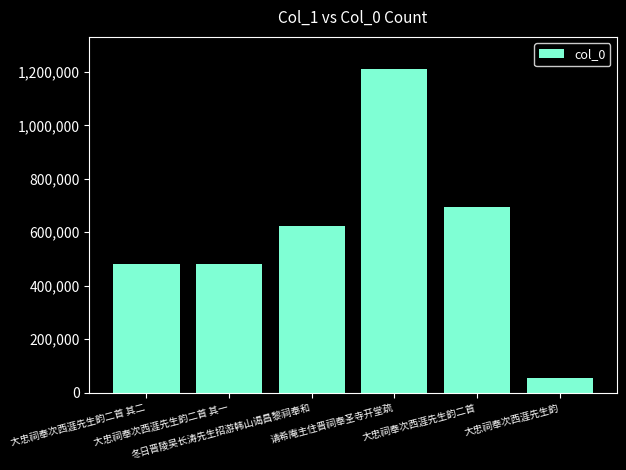

What is the difference between the maximum and minimum values?

1156823